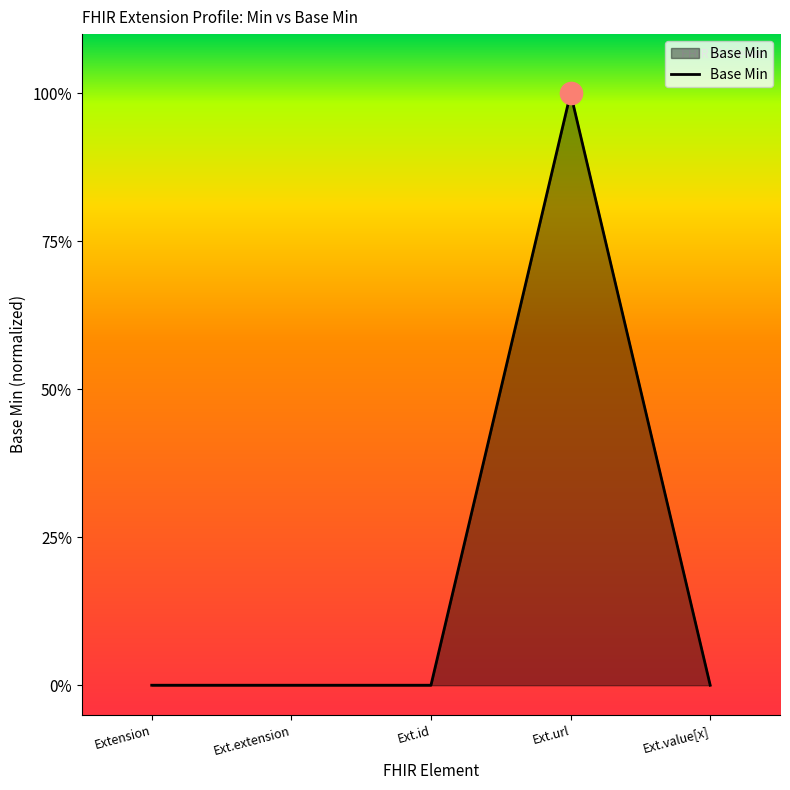

The chart shows a value of 0 at Ext.id. True or false?

True